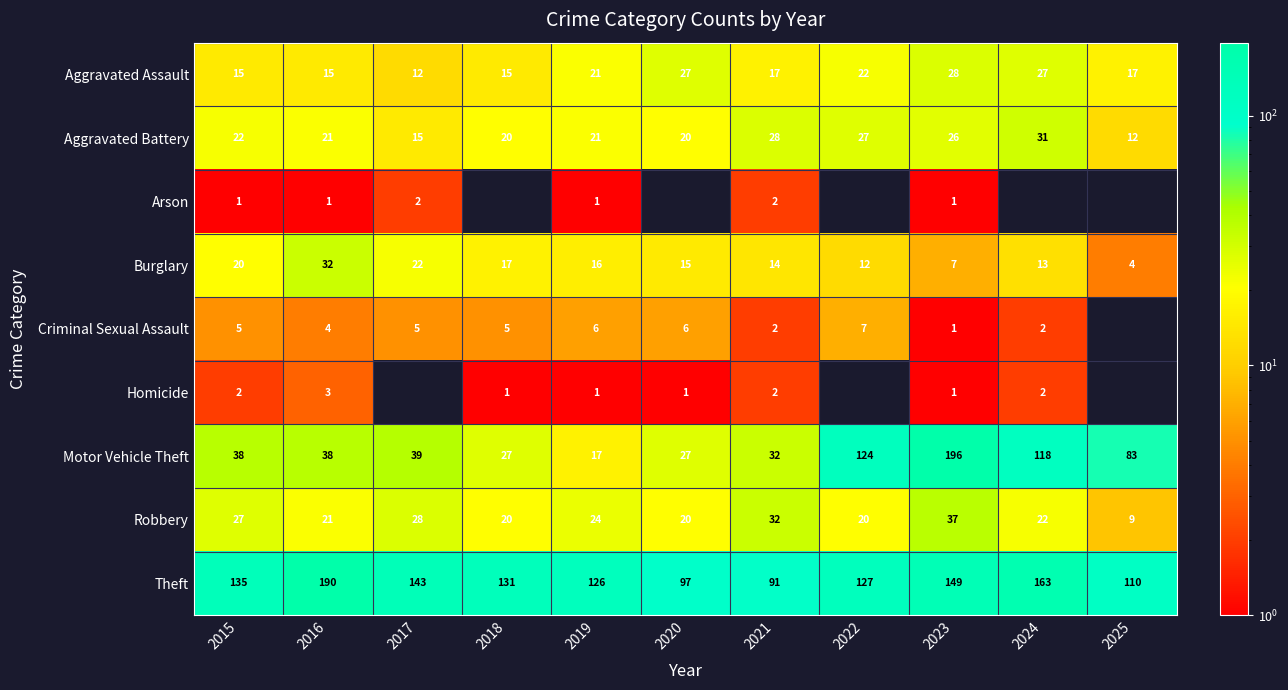

What is the difference between the highest and lowest values at 2018?

130.0